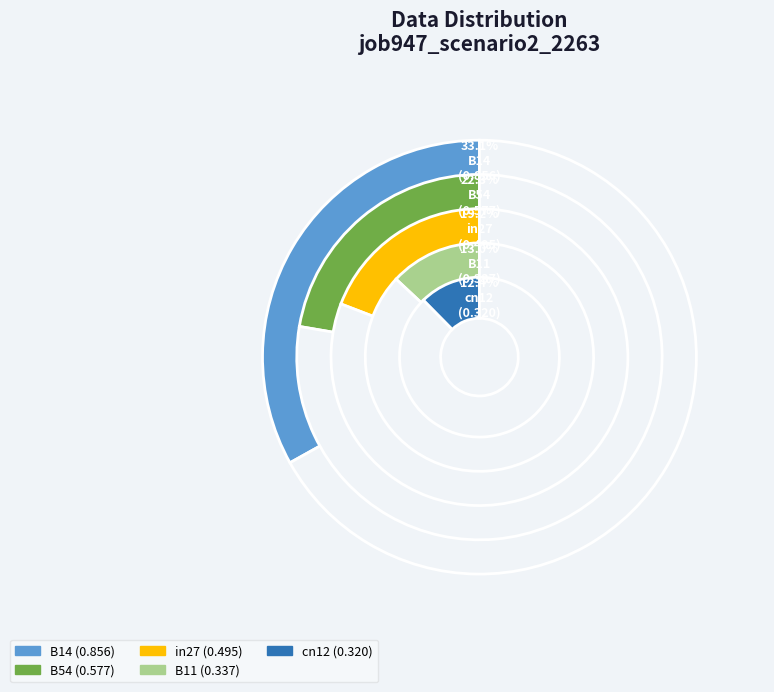

Is it true that B54 is 22% of the pie?

True